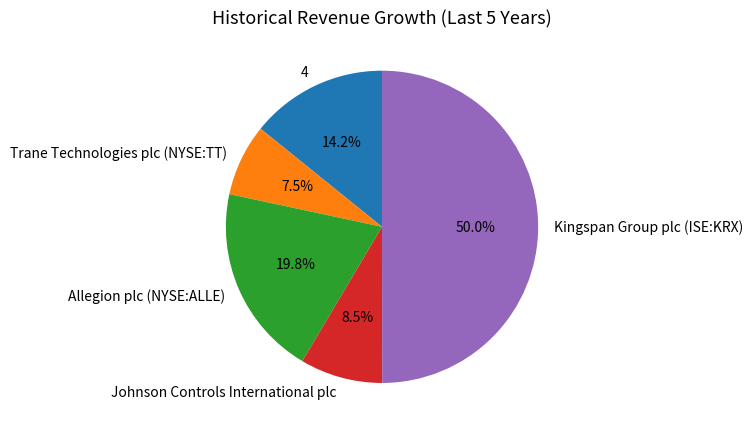

Is the sum of 4 and Allegion plc (NYSE:ALLE) greater than half?

No